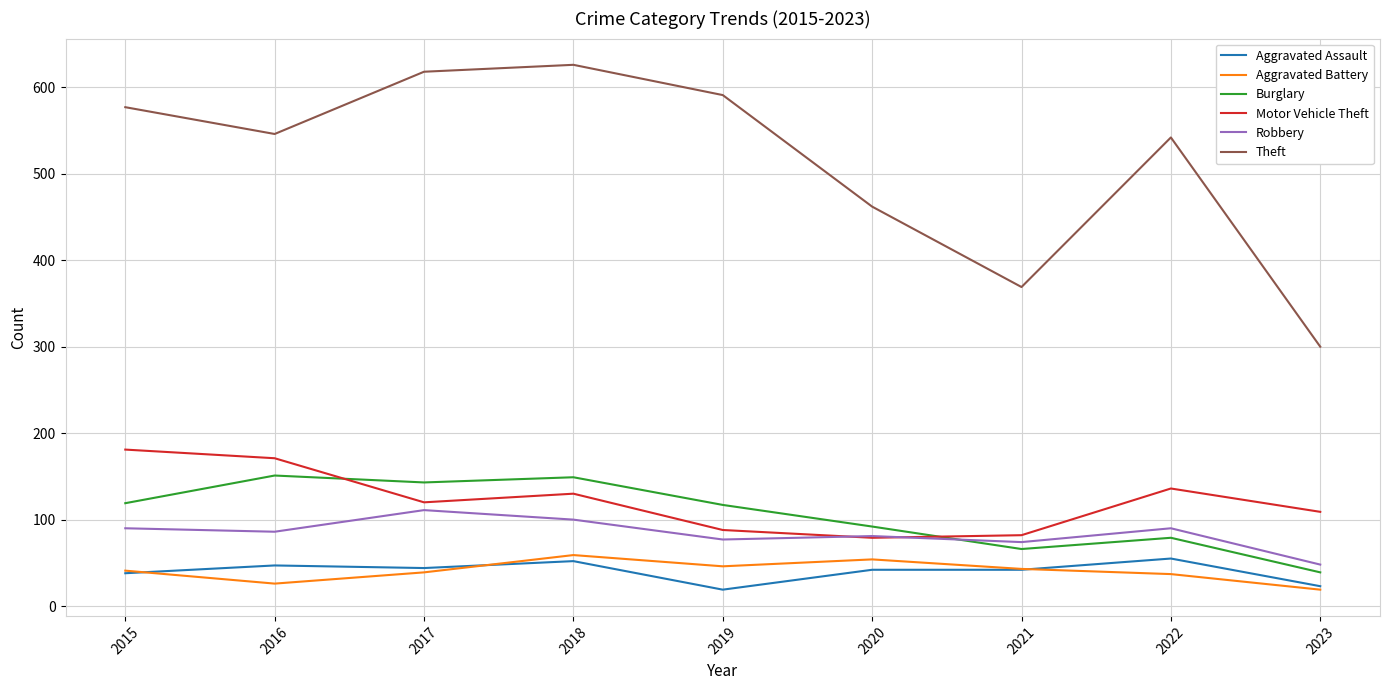

Does the chart have visible grid lines?

Yes